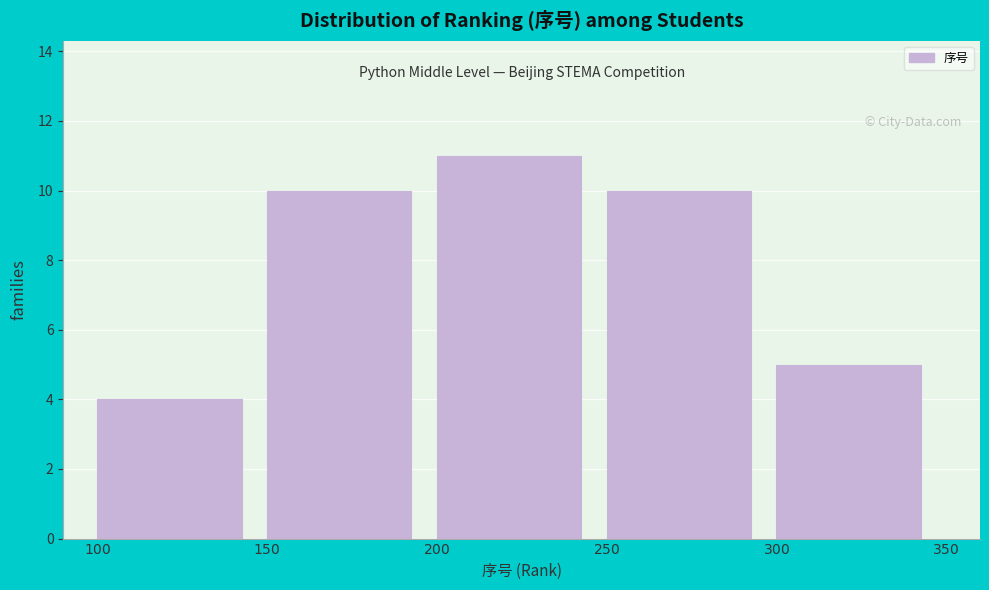

Reading left to right, transcribe this chart: for each bar, give the range it covers on the x-axis and its height. The values are not printed on the chart, so give them approximately, as read against the axis.

$100$ to $150$: 4
$150$ to $200$: 10
$200$ to $250$: 11
$250$ to $300$: 10
$300$ to $350$: 5